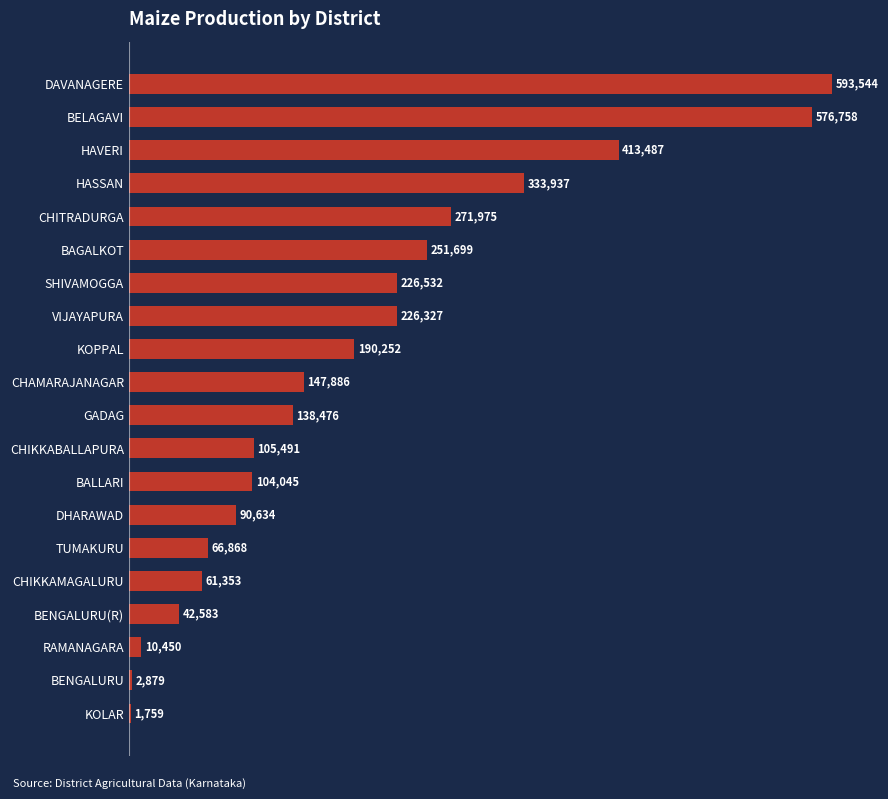

True or false: the data shows 593544 at DAVANAGERE.

True